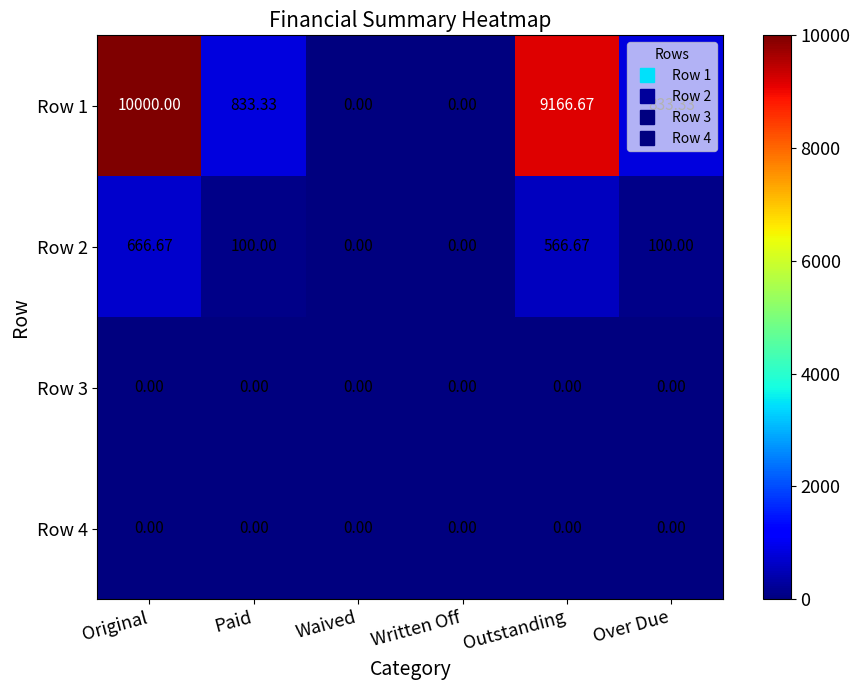

At which category is the sum across all series the highest?

Original